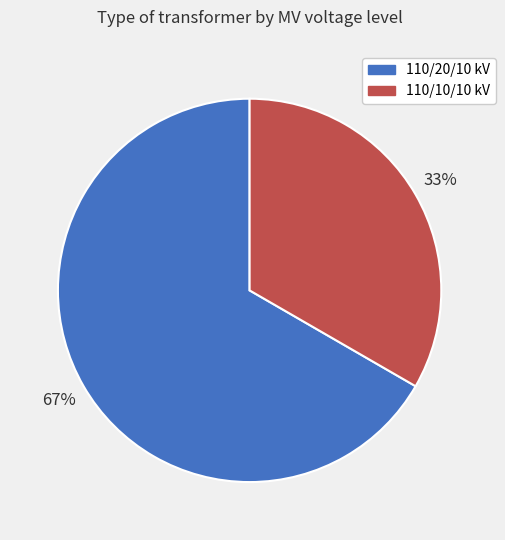

What is the majority slice?

110/20/10 kV